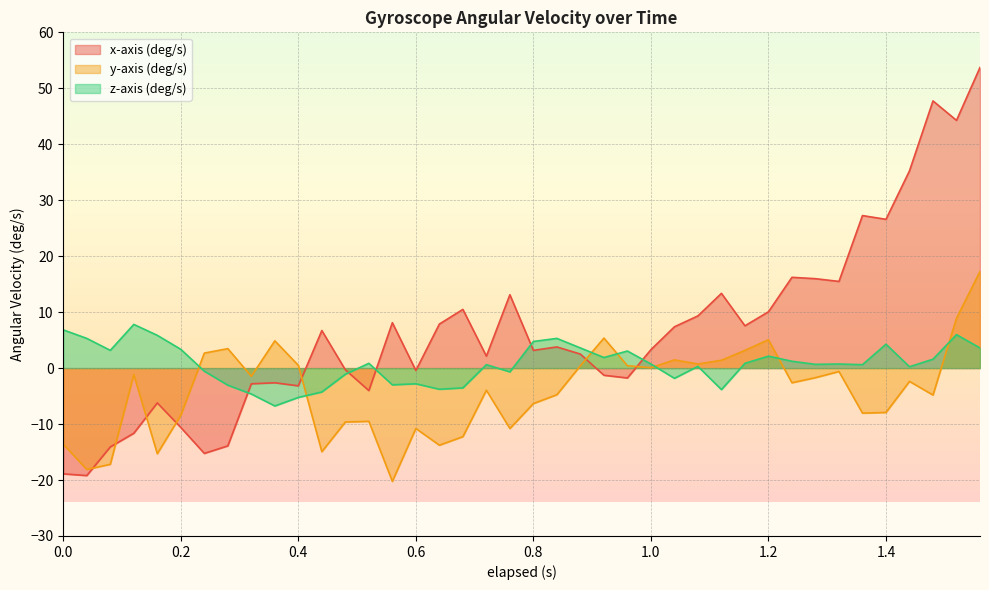

List the series in order of their peak value, lowest first.

z-axis (deg/s), y-axis (deg/s), x-axis (deg/s)